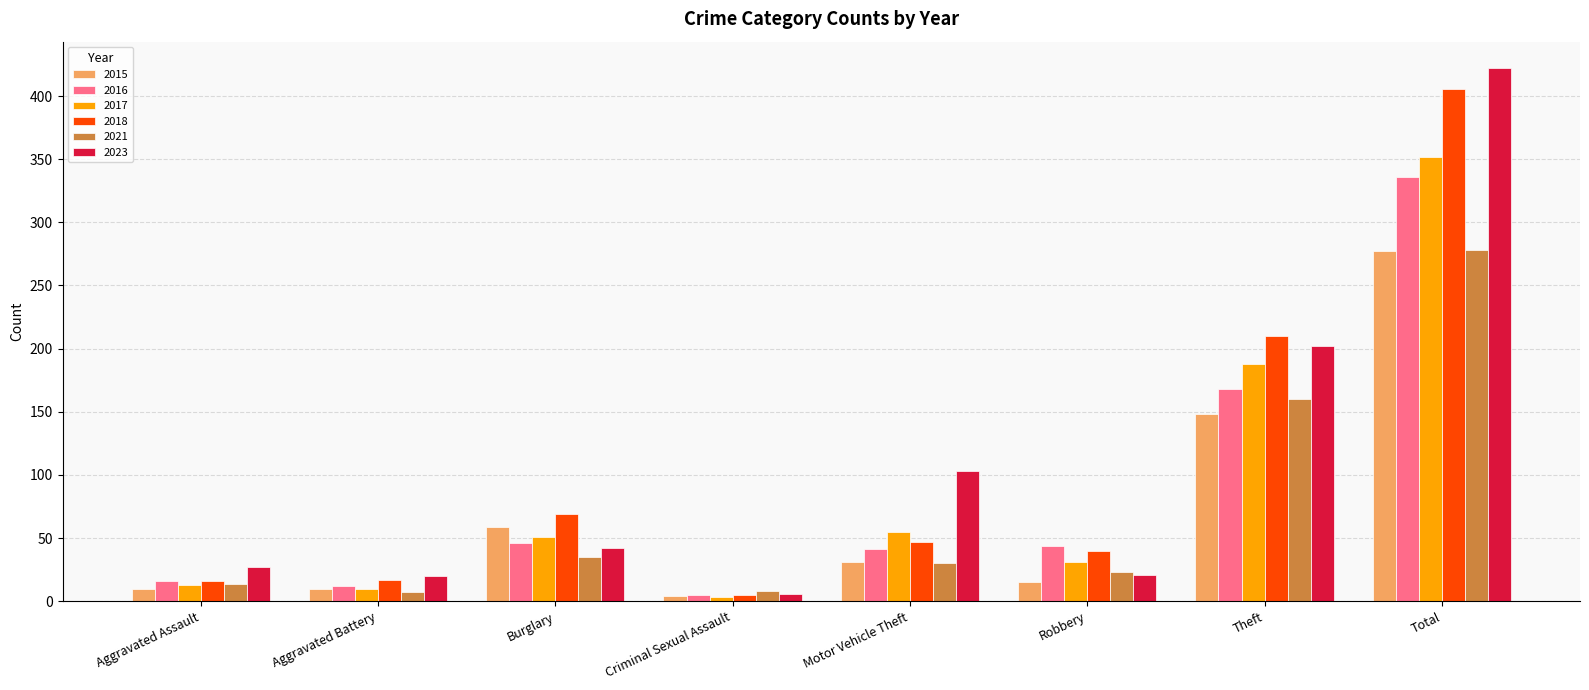

What is the average value of the 2017 series?

88